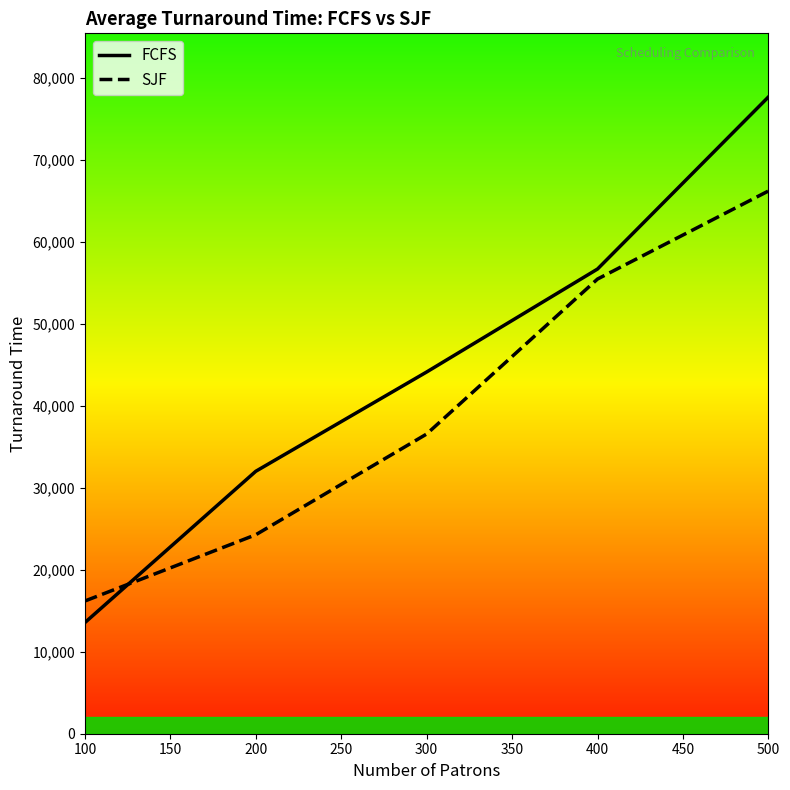

Is it true that FCFS equals 32023.2 at 200?

True